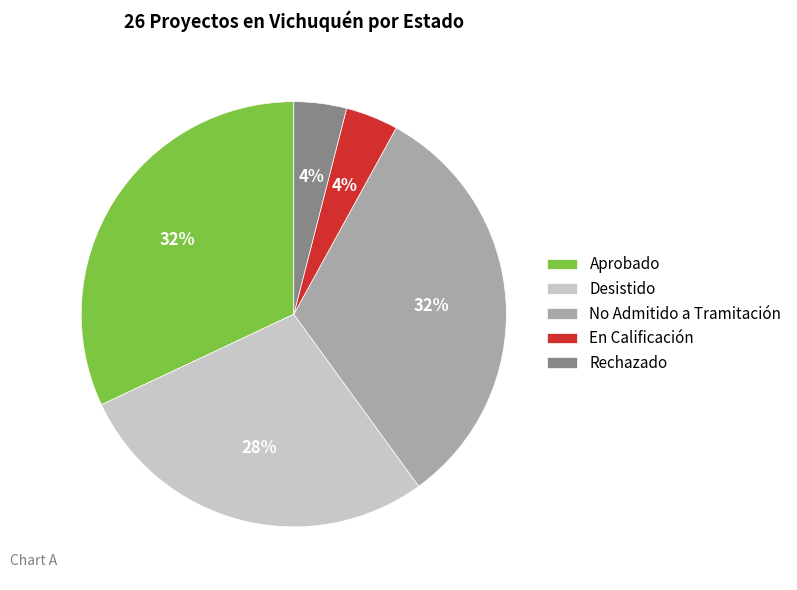

What percentage is the Aprobado slice, to the nearest percent?

32%